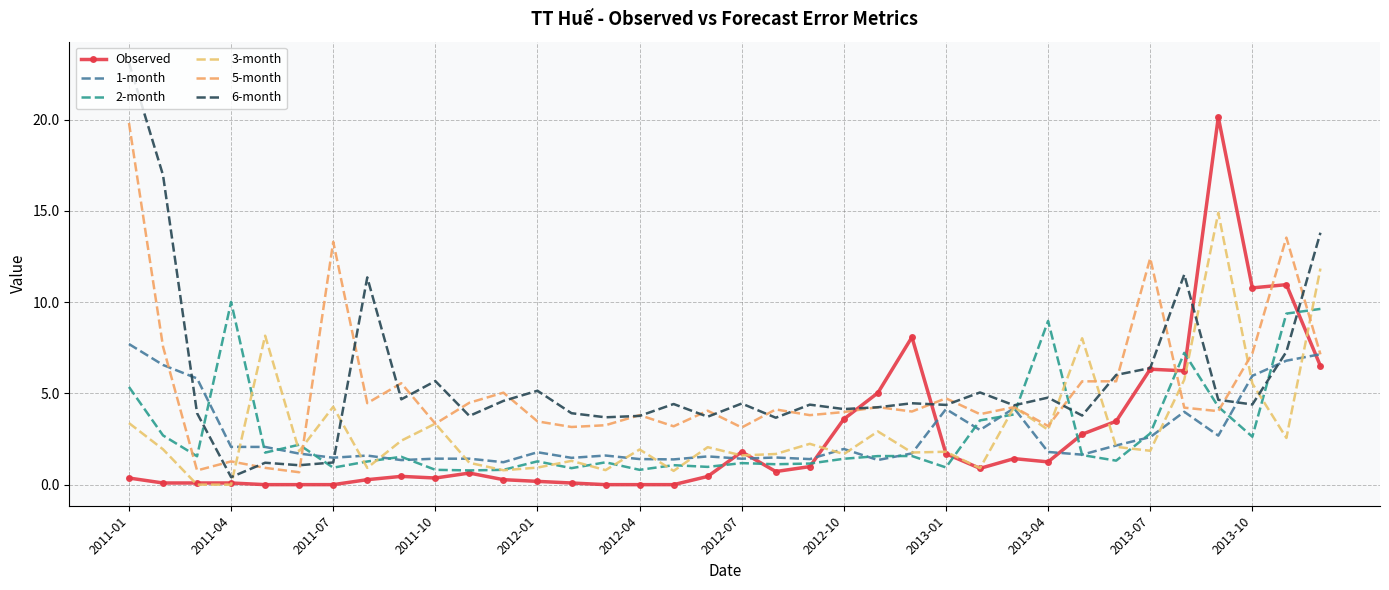

What is the sum of all Observed values?

96.0